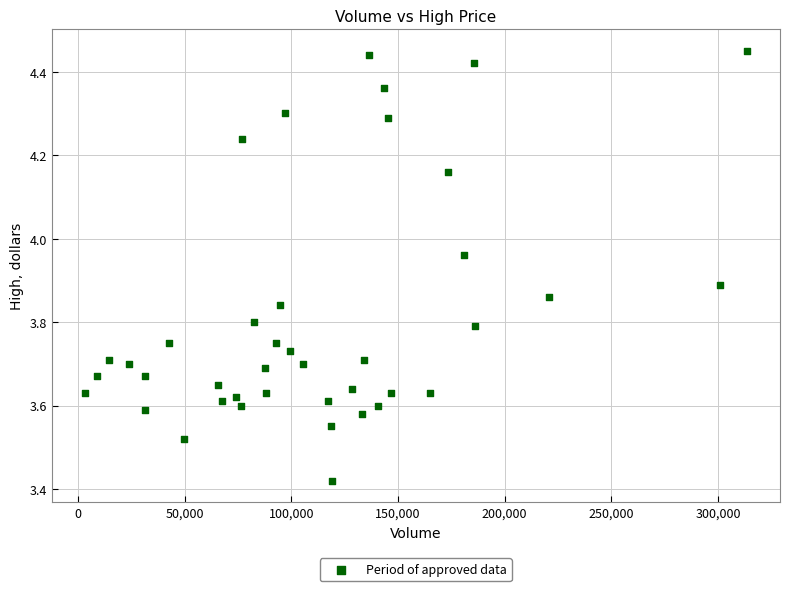

What is the range of Y values (max minus min)?

1.0